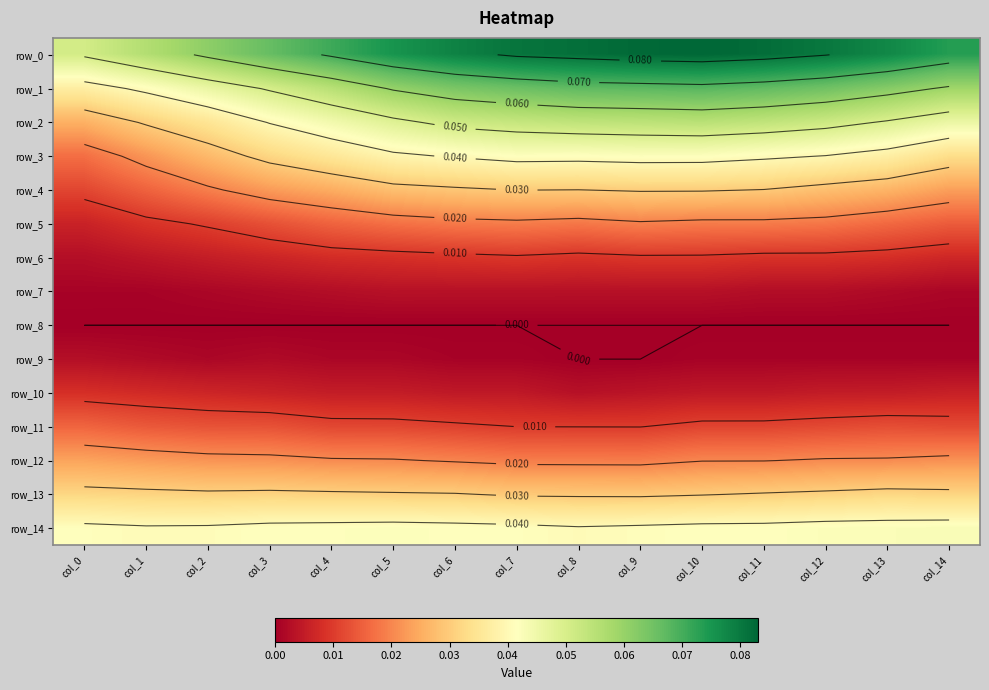

Is it true that row_8 equals 0.0 at col_8?

True